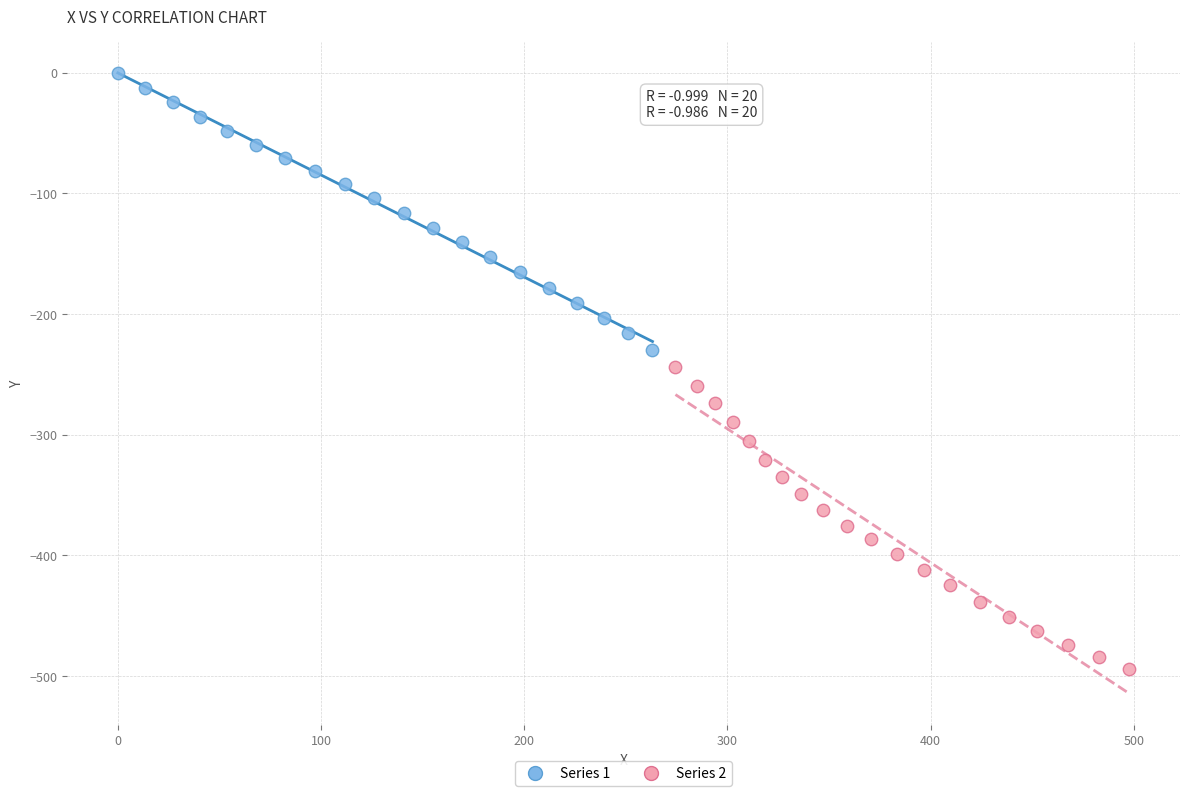

Which series has the largest Y range (max minus min)?

Series 2